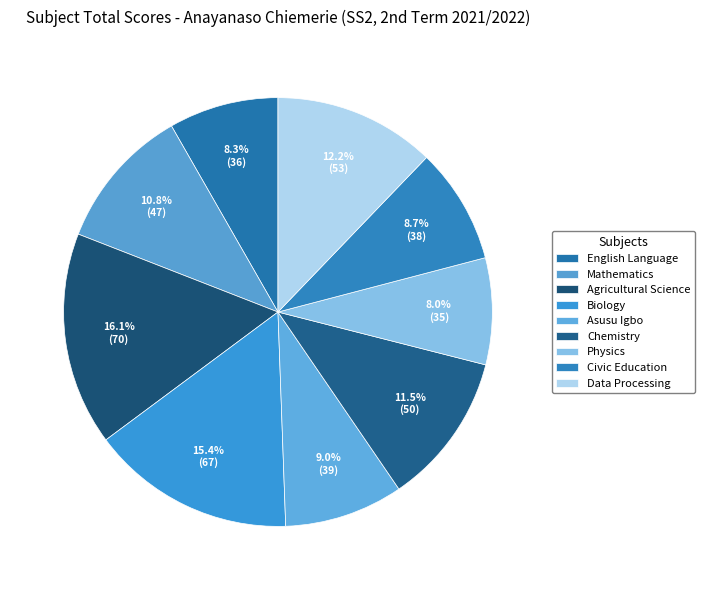

True or false: Civic Education accounts for 23% of the total.

False